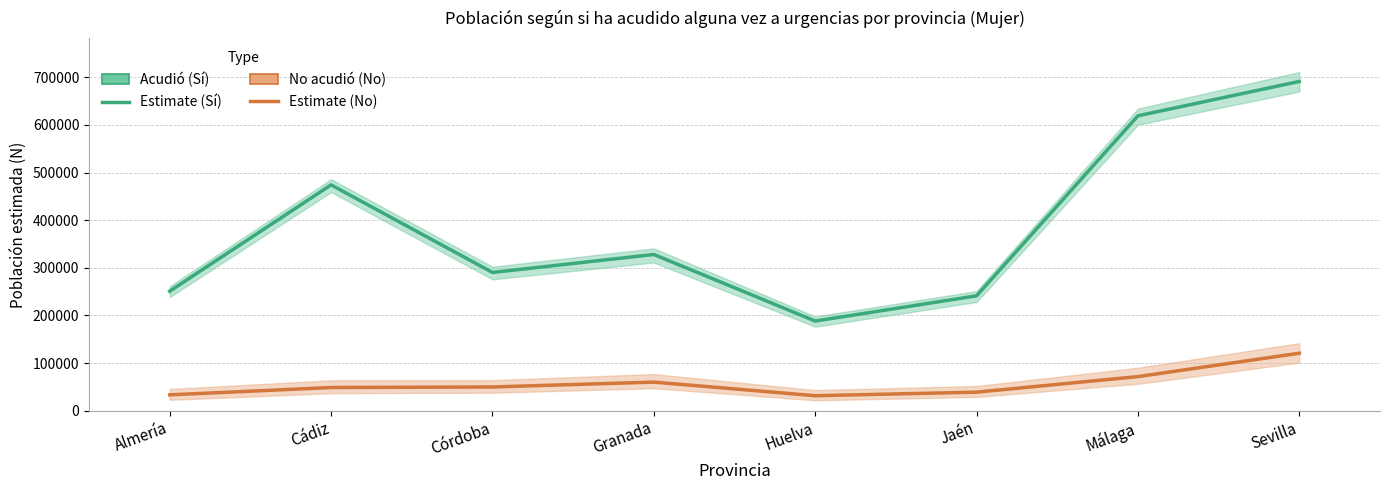

What is the total value across all series at Cádiz?

522773